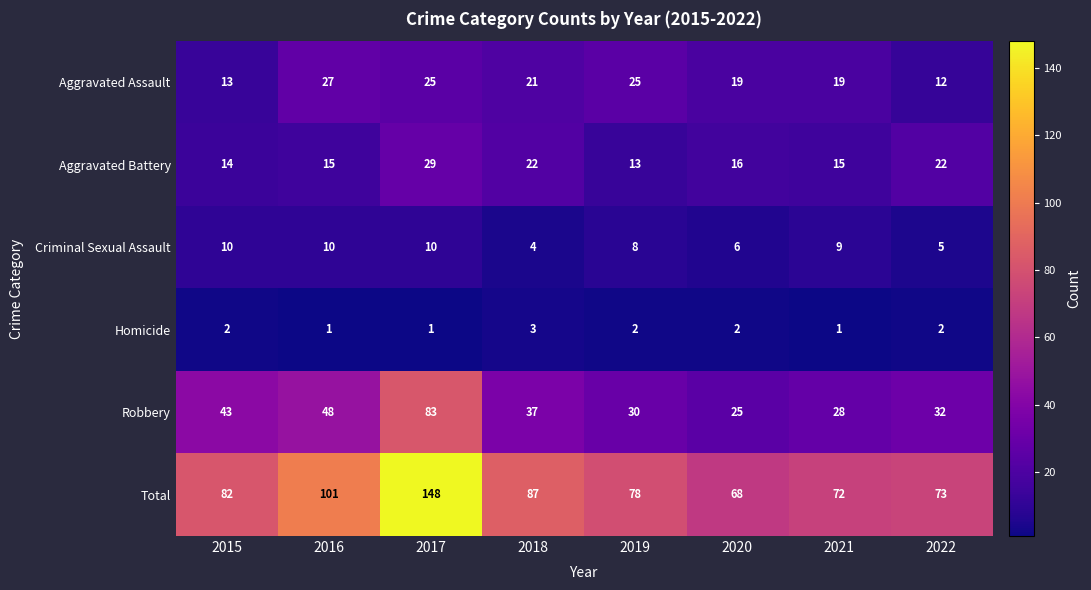

Which series has the largest total across all categories?

Total